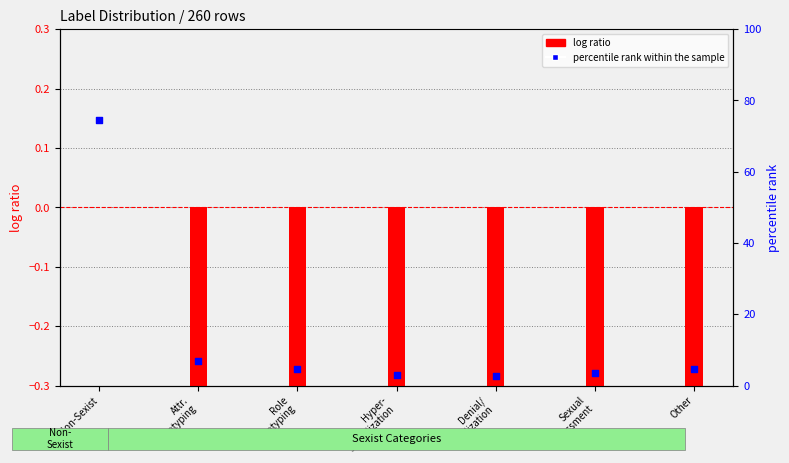

Which series has the largest Y range (max minus min)?

percentile rank within the sample